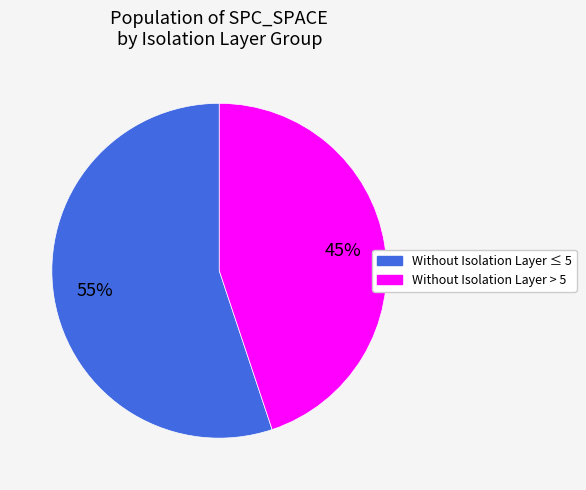

To the nearest percent, what percentage of the pie is Without Isolation Layer > 5?

45%